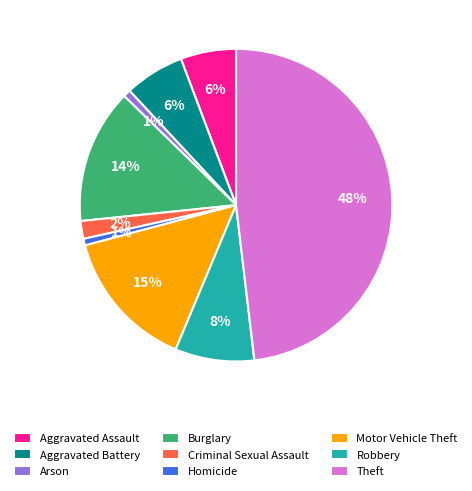

Between Robbery and Theft, which is larger?

Theft